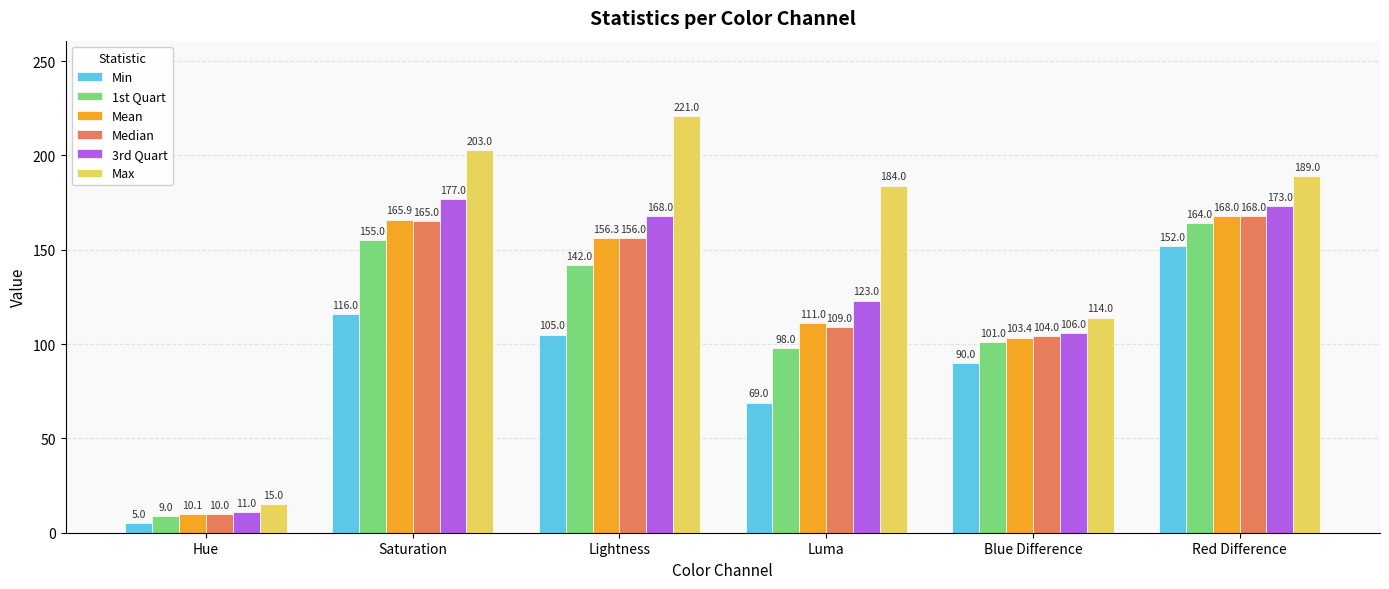

At which category is the sum across all series the highest?

Red Difference